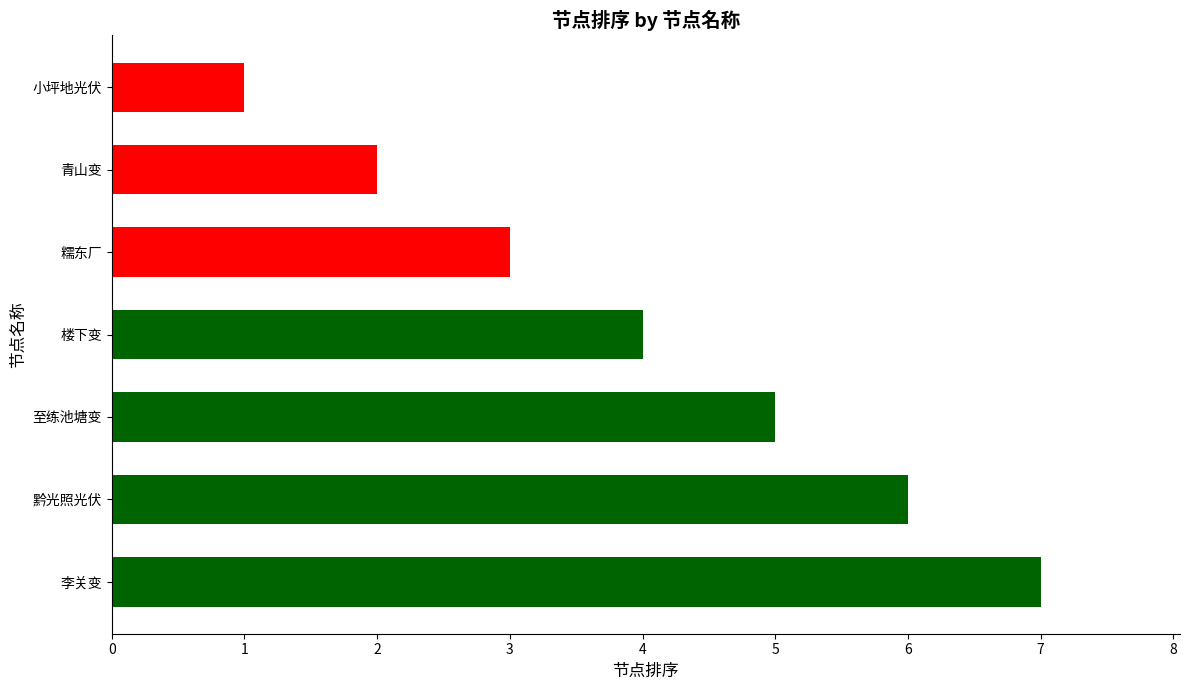

The value at 青山变 is 2. True or false?

True